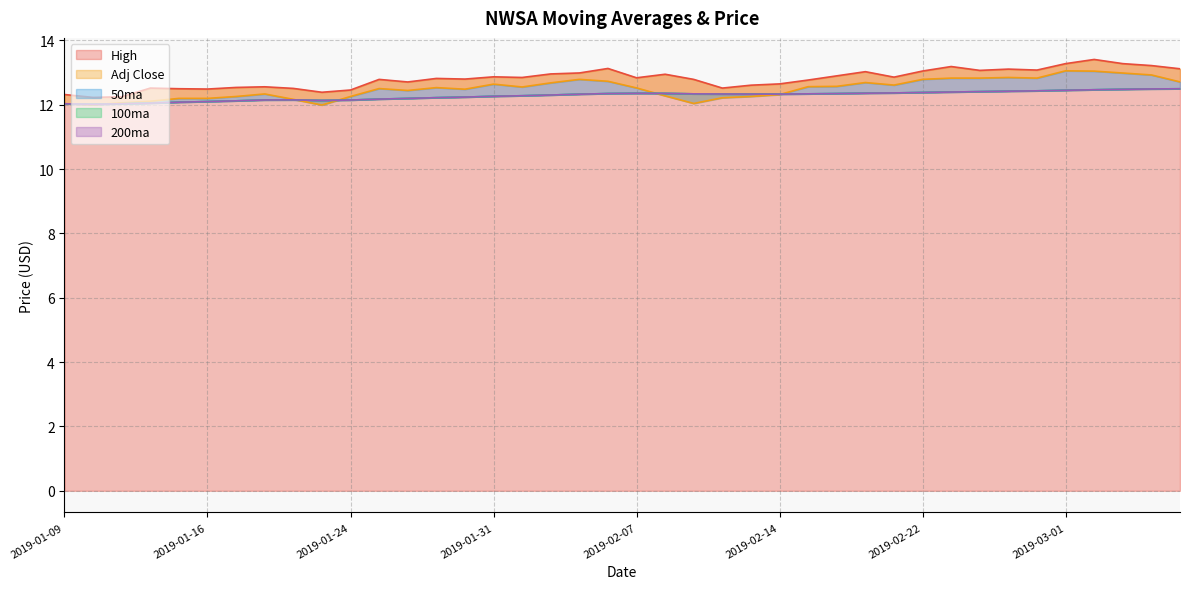

What is the minimum value for Adj Close?

12.0